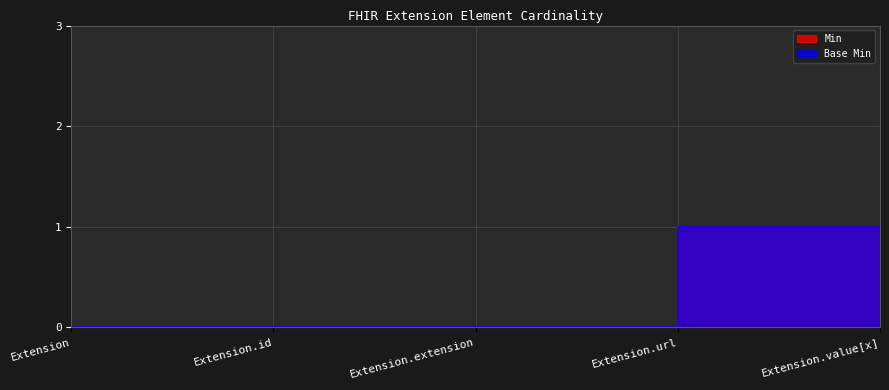

Which series has the widest spread of values?

Min